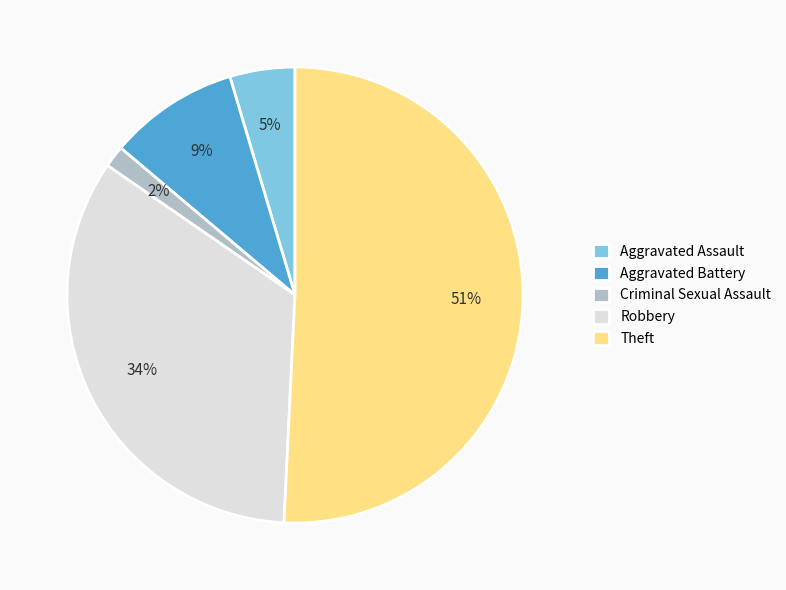

Combined, do Theft and Robbery account for over 50%?

Yes